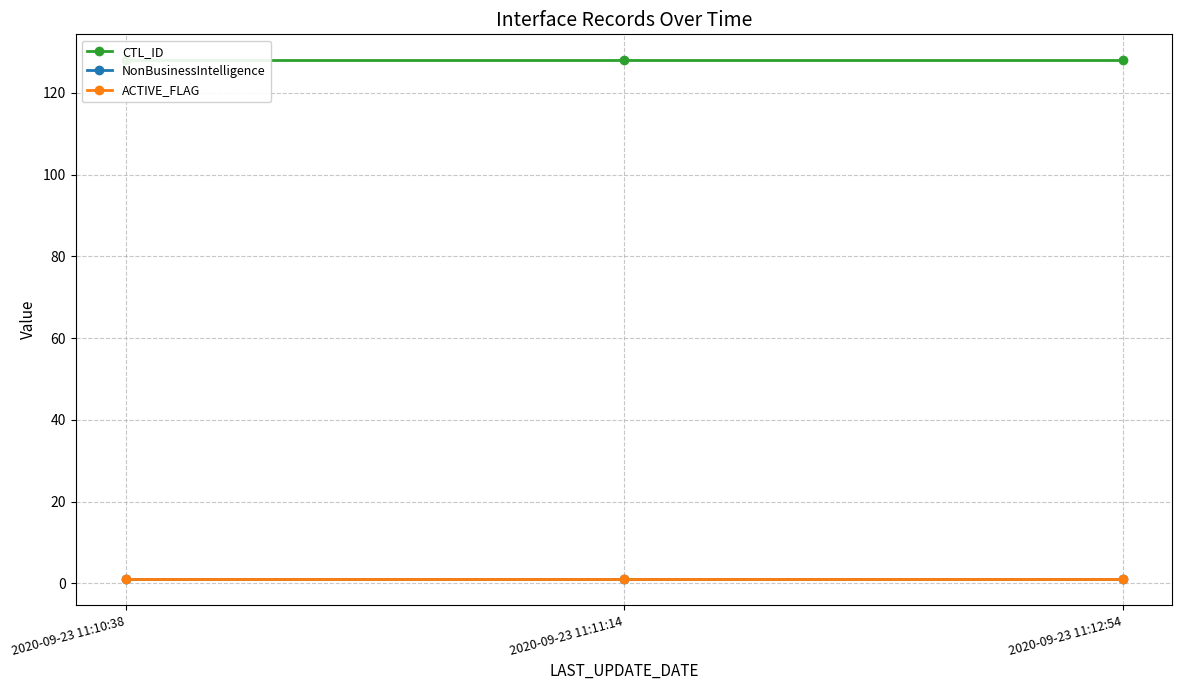

Count the number of categories in the chart.

3